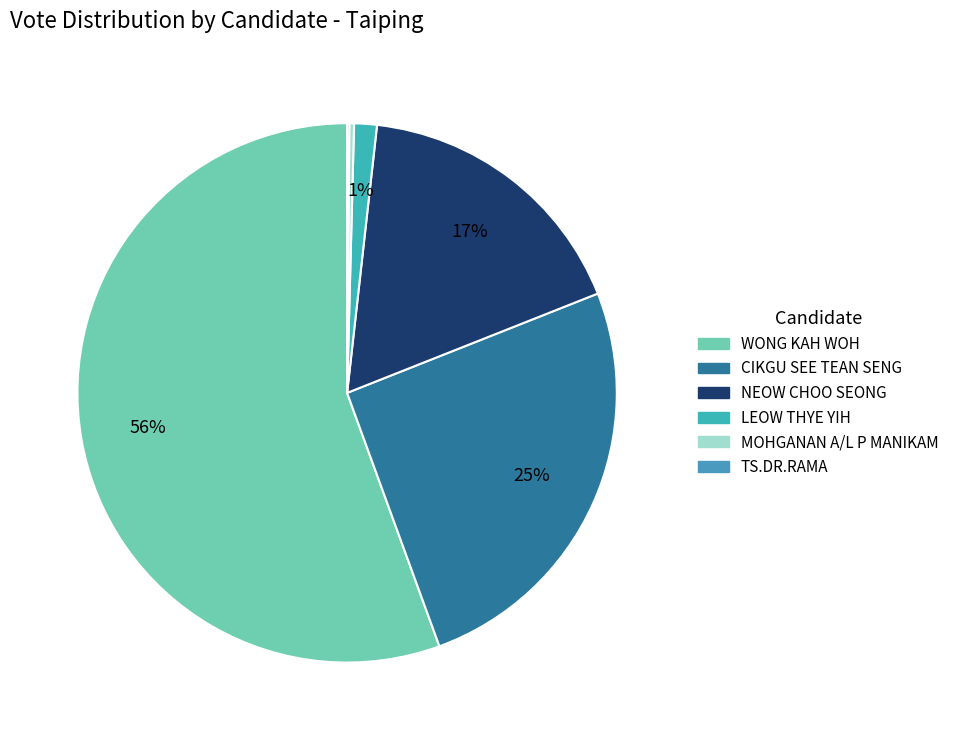

Is there a majority slice in this chart?

Yes